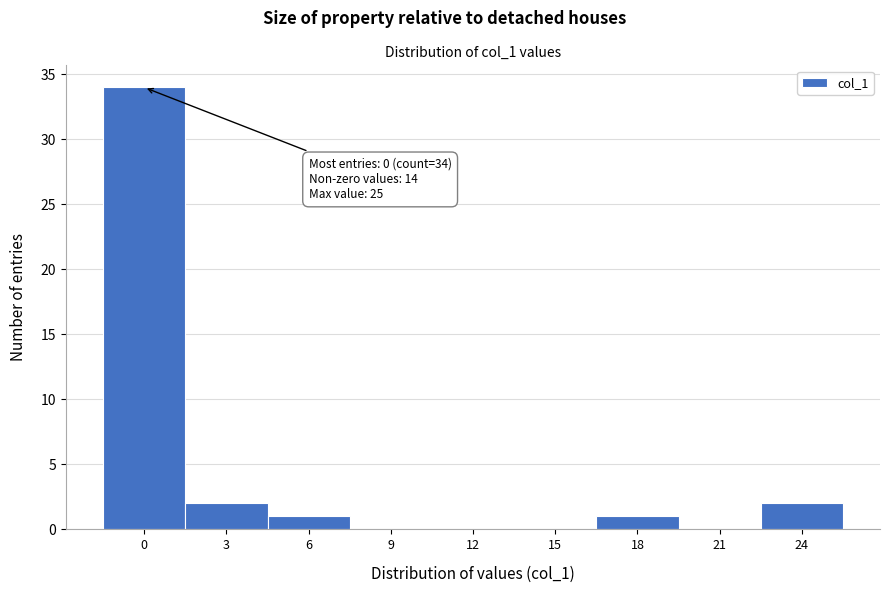

Reading right to left, extract all data points from this chart.

24=2	21=0	18=1	15=0	12=0	9=0	6=1	3=2	0=34